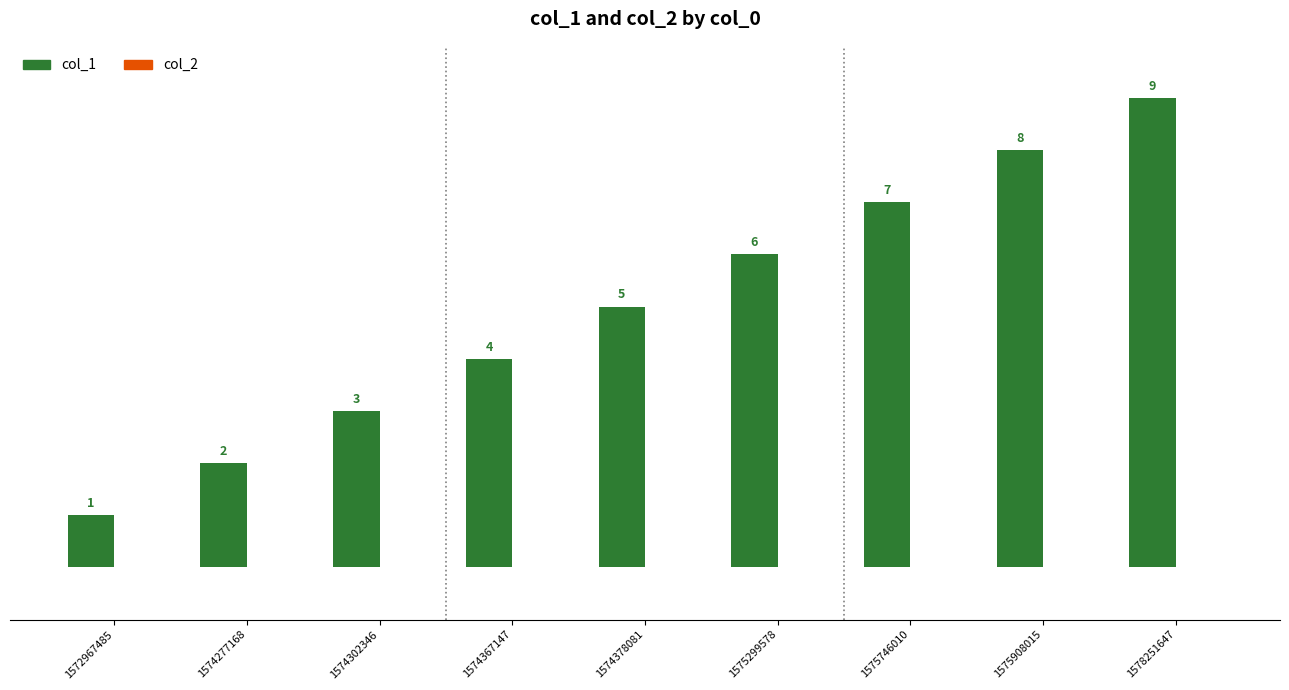

How many series are shown in this chart?

1